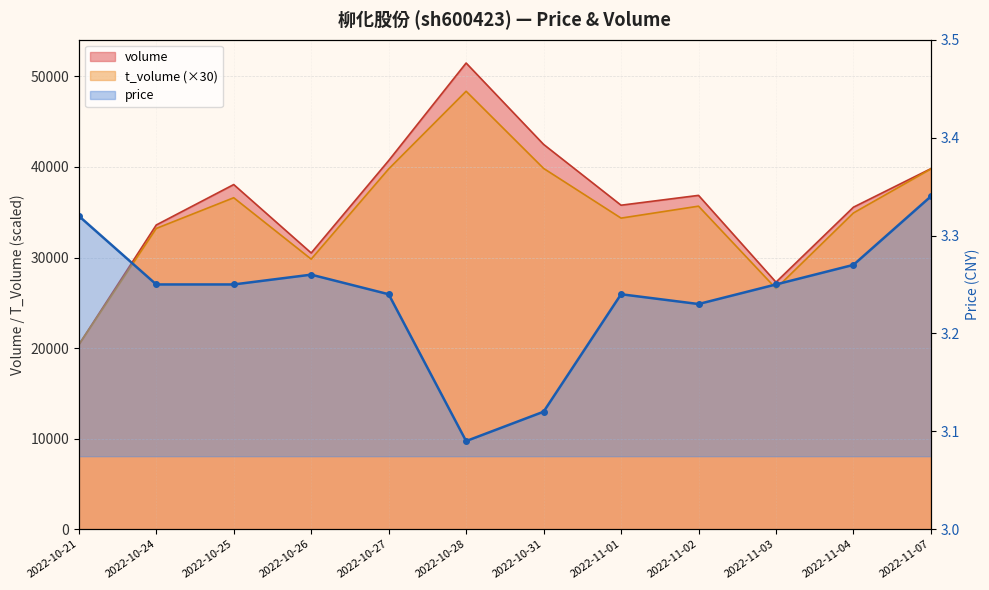

At which label does volume first exceed 36862?

2022-10-25